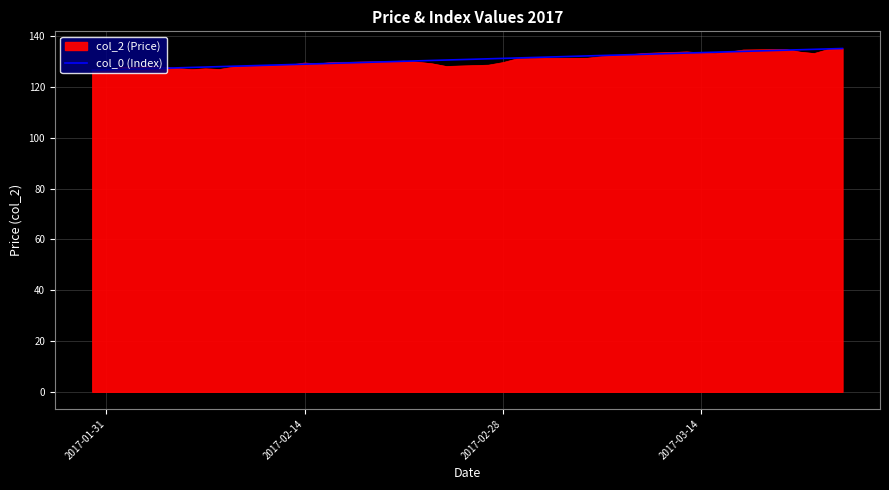

Does the chart display data point markers on the line(s)?

No